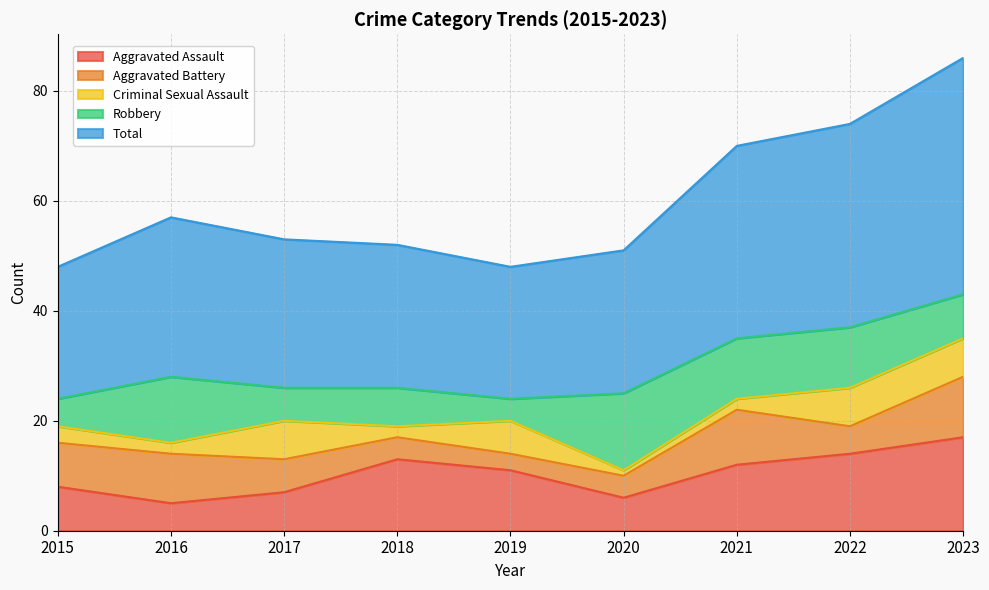

What is the value of the Robbery point at the 9th from the left?

8